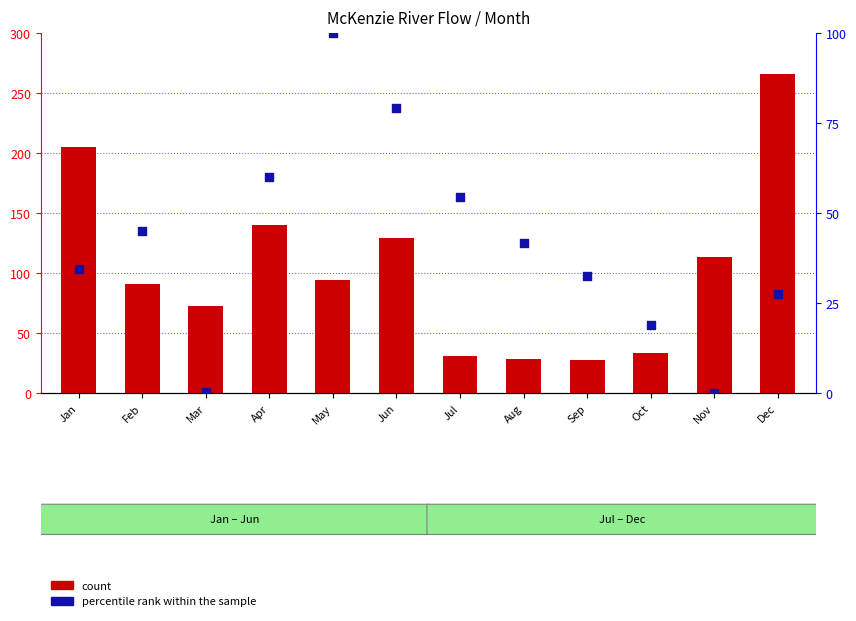

Which series has the largest total across all categories?

count